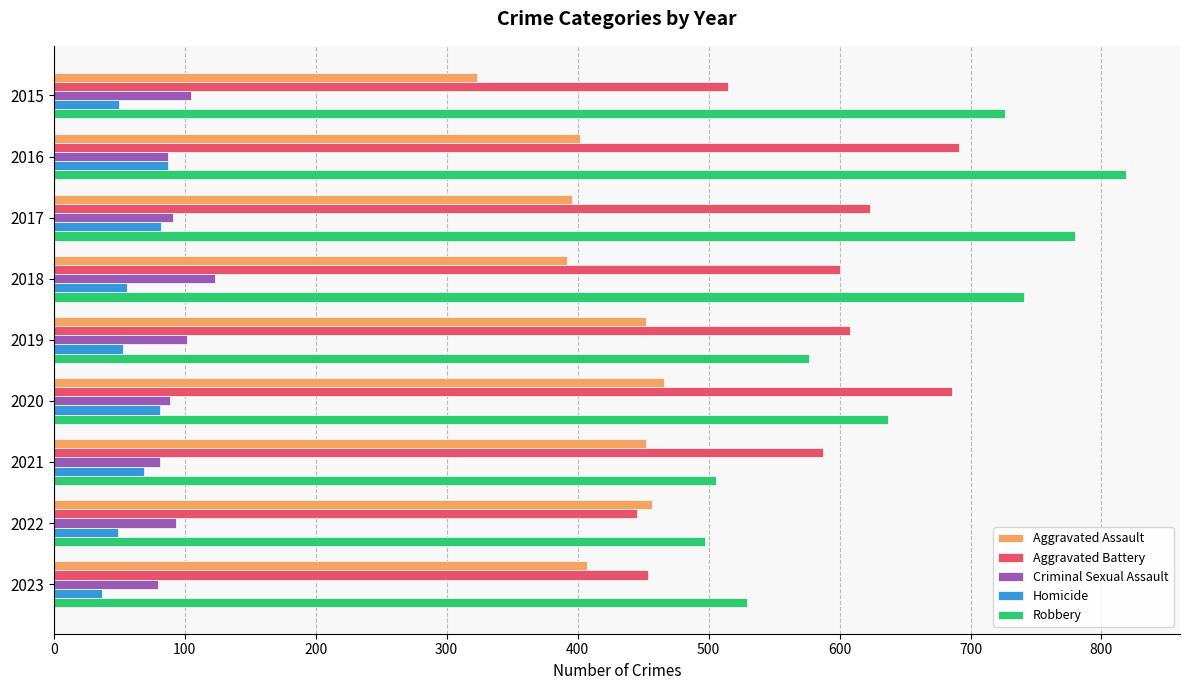

The value of Homicide at 2015 is 76. True or false?

False